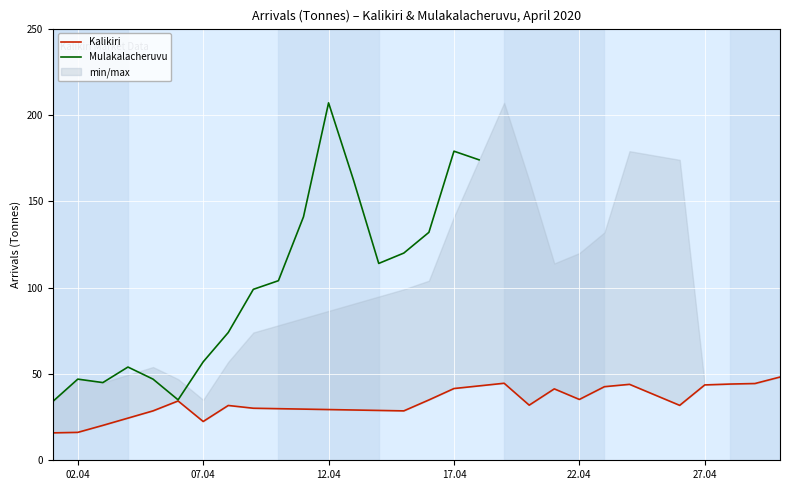

True or false: Kalikiri has more than 2 interior local peaks.

True